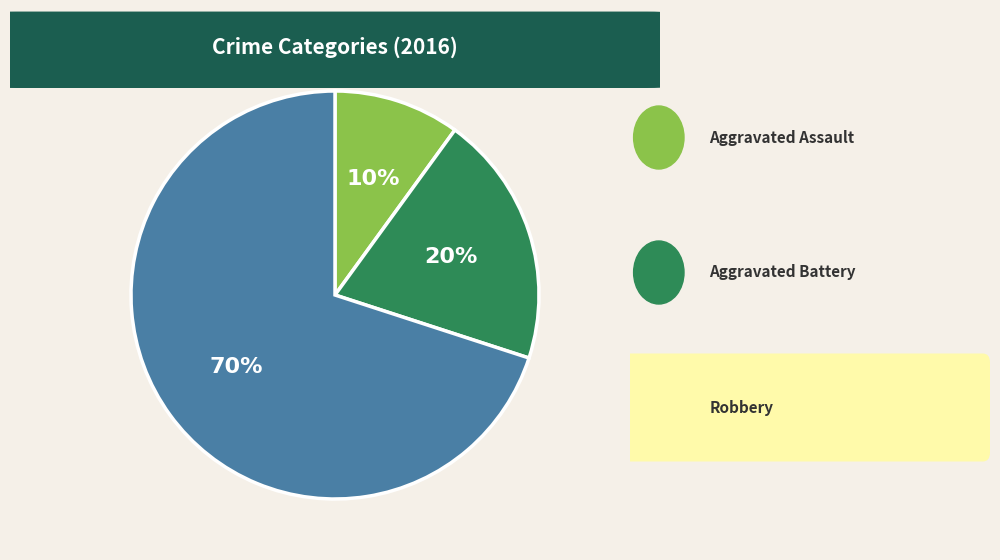

To the nearest percent, what is the difference between the largest and smallest slice percentages?

60%